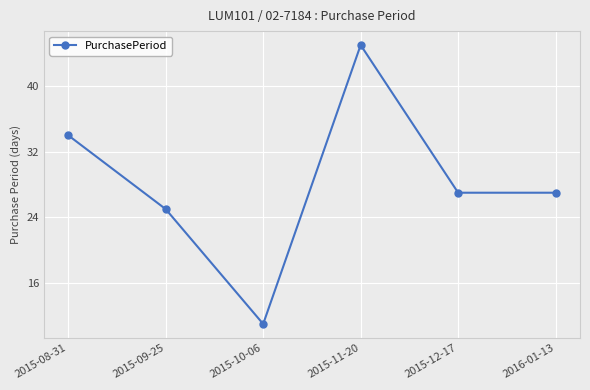

What position from the left is 2015-12-17?

5